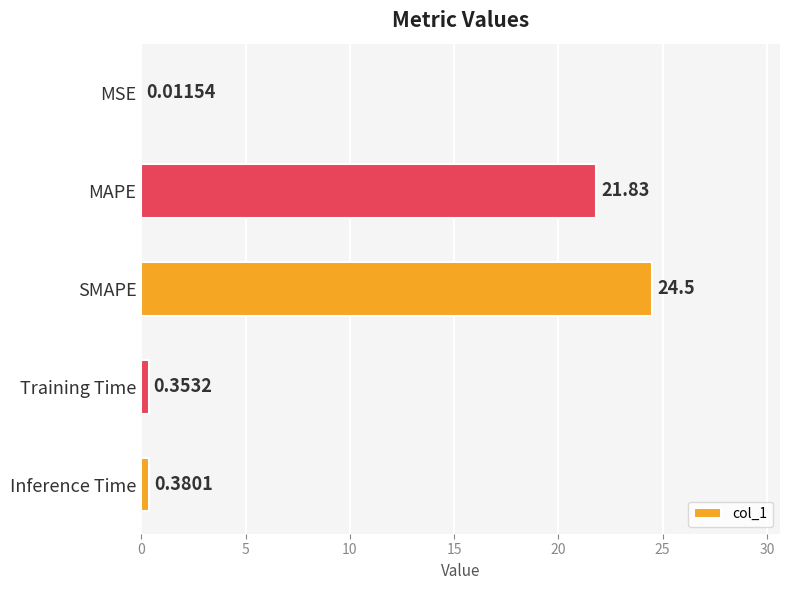

What is the change in value from SMAPE to Inference Time?

-24.1